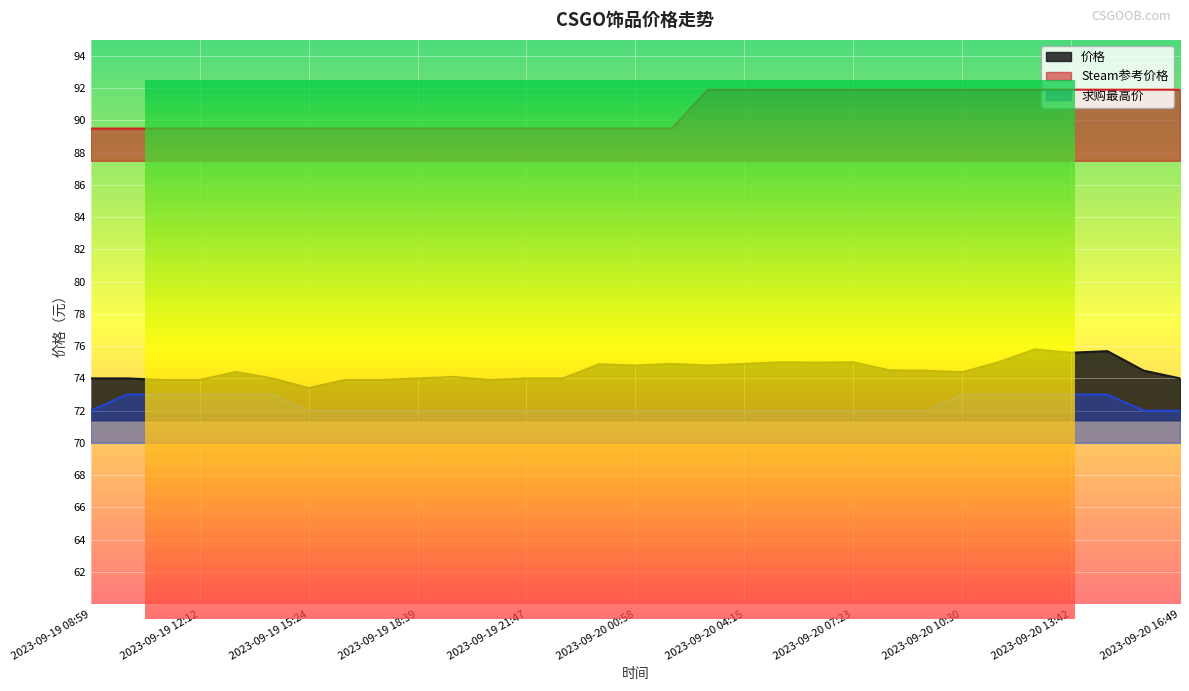

What is the maximum value shown in the chart?

91.9